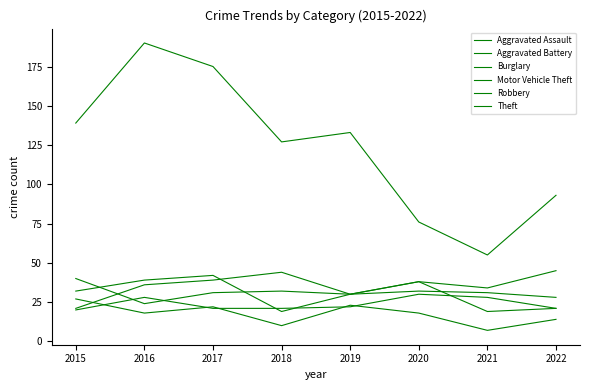

How many lines are shown in the chart?

6